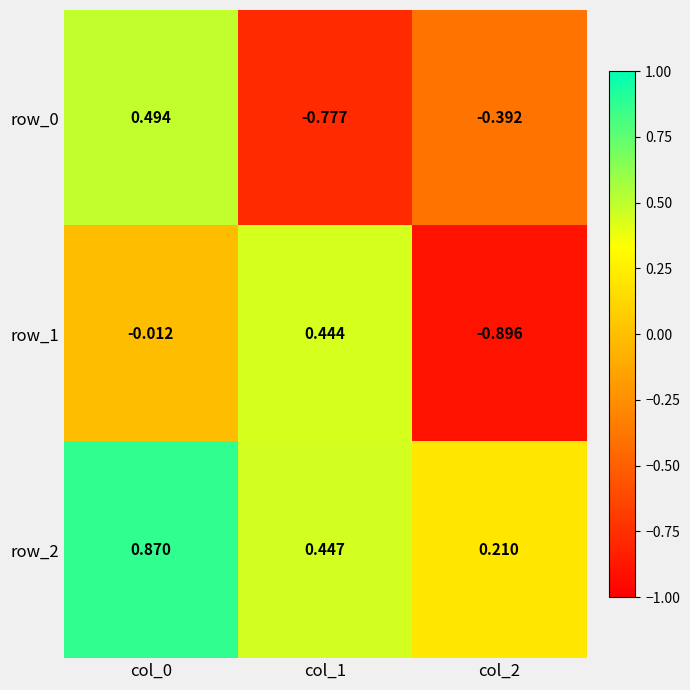

Is the value of row_2 at col_2 greater than the value of row_0 at col_2?

Yes